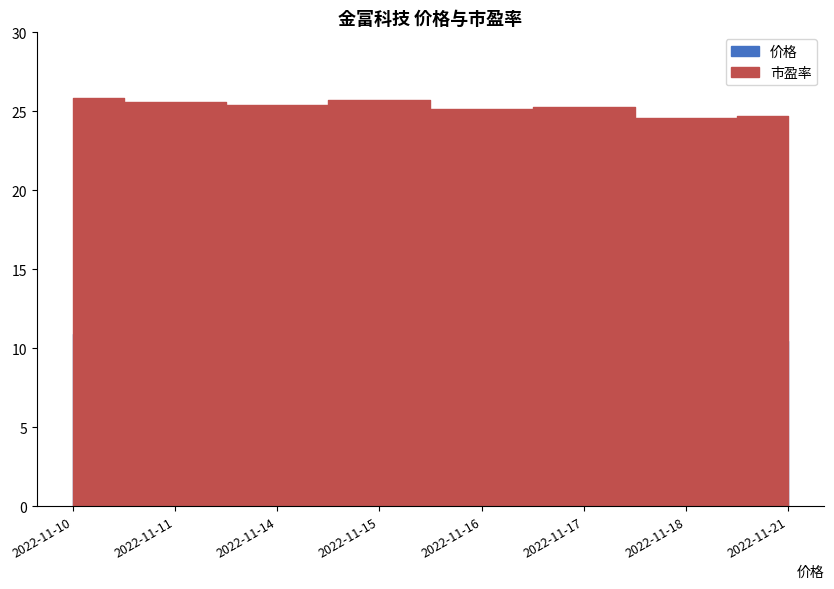

How many distinct data groups are displayed?

2